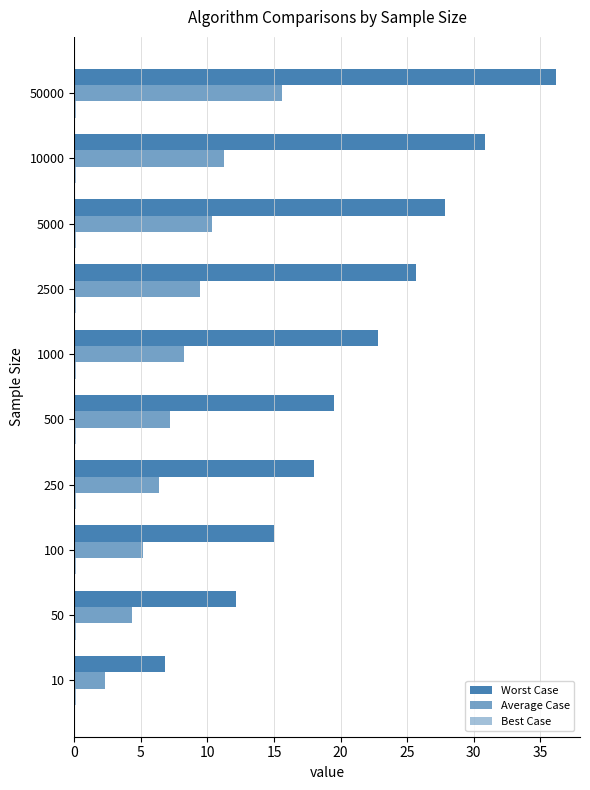

What is the difference between the maximum and second lowest values in the Average Case series?

11.2